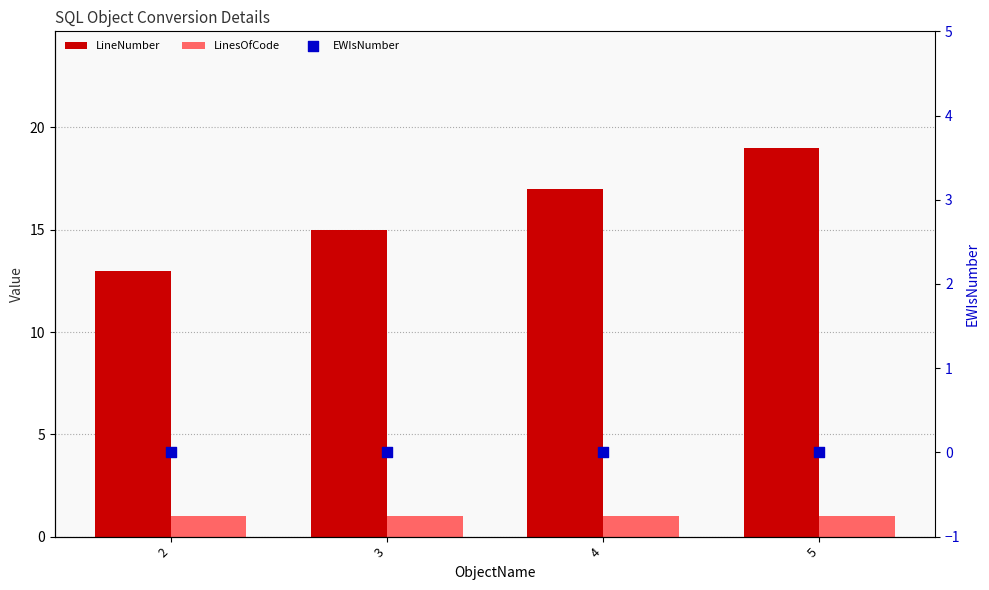

Is the value of EWIsNumber at 5 greater than the value of LinesOfCode at 3?

No